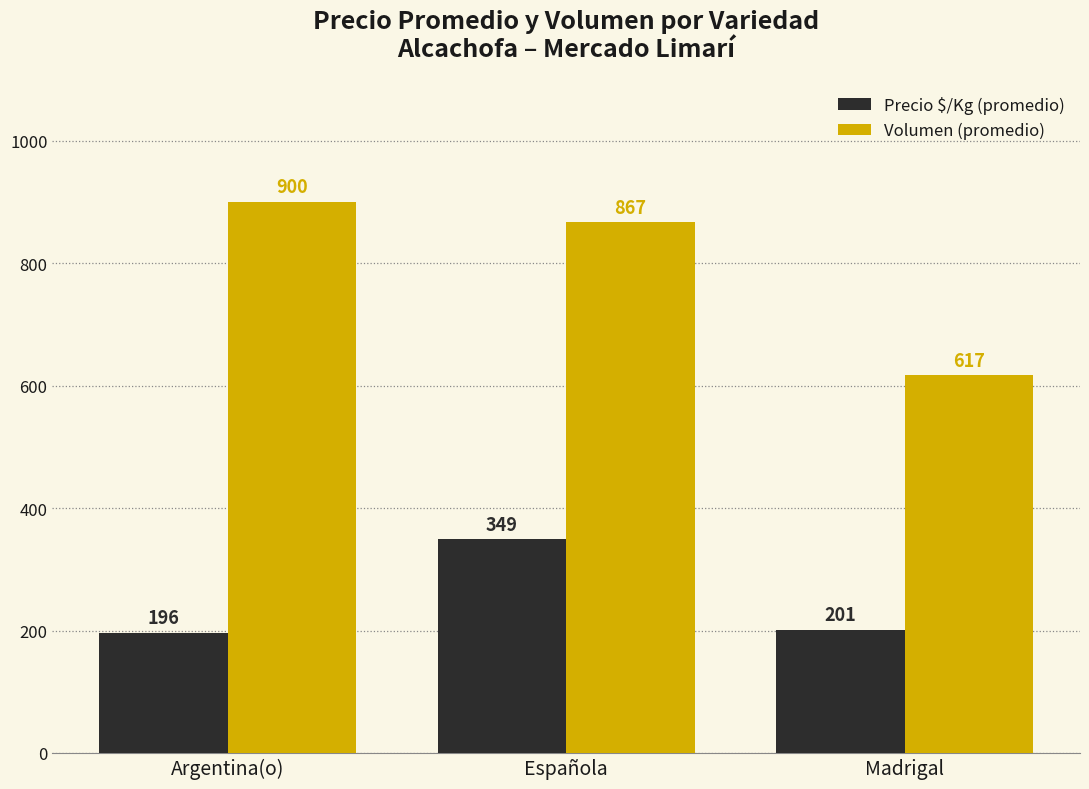

List the labels in order of Volumen (promedio) value, largest first.

Argentina(o), Española, Madrigal